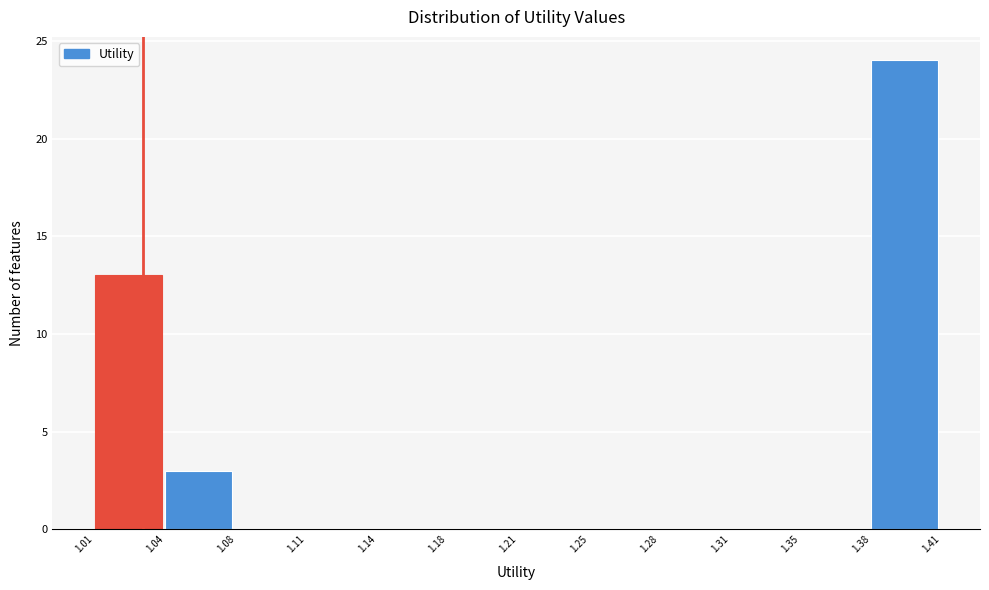

Reading right to left, list all the values displayed in this chart.

1.38=24	1.35=0	1.31=0	1.28=0	1.25=0	1.21=0	1.18=0	1.14=0	1.11=0	1.08=0	1.04=3	1.01=13